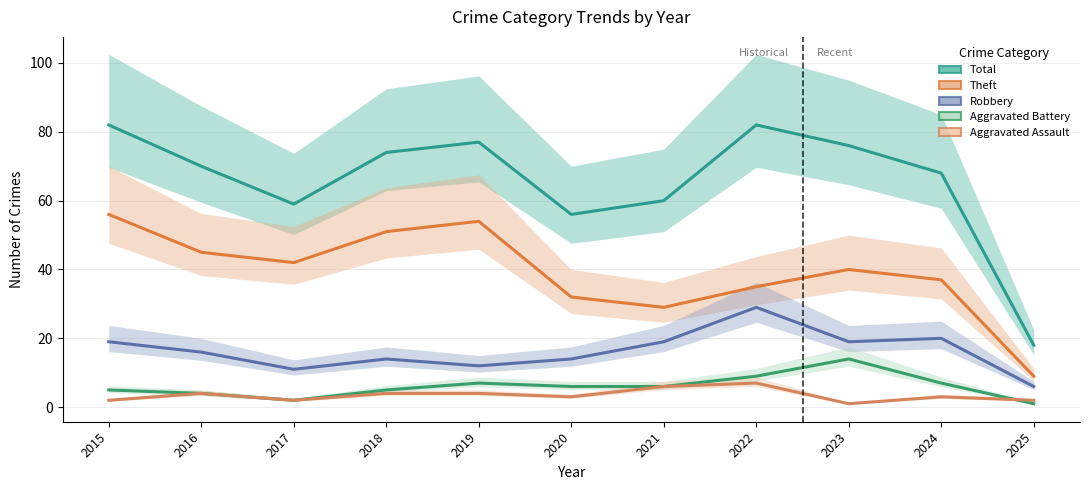

What is the difference between the highest and lowest values at 2020?

53